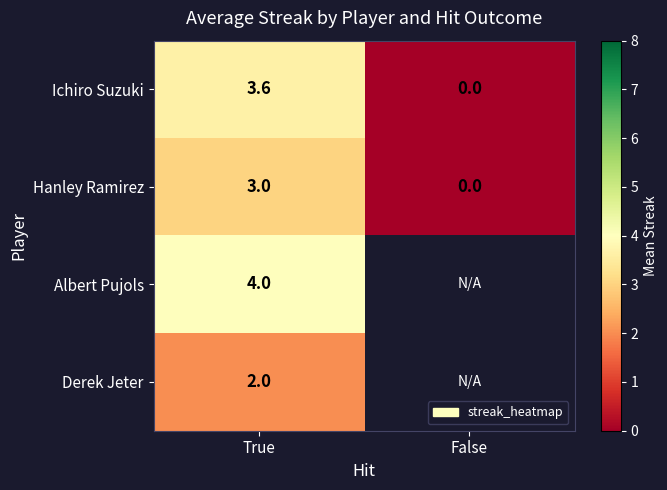

Which category has the highest value in the Hanley Ramirez series?

True